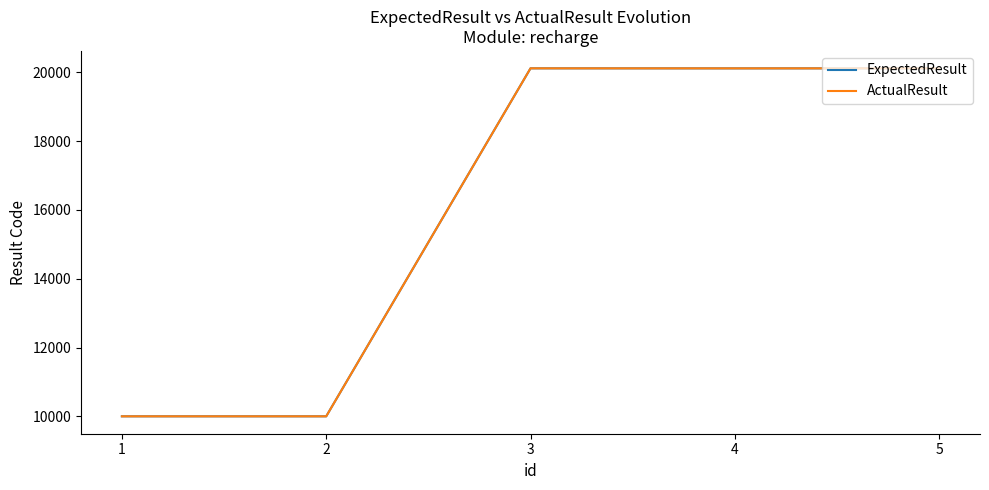

Rank the series by their maximum value, from highest to lowest.

ExpectedResult, ActualResult